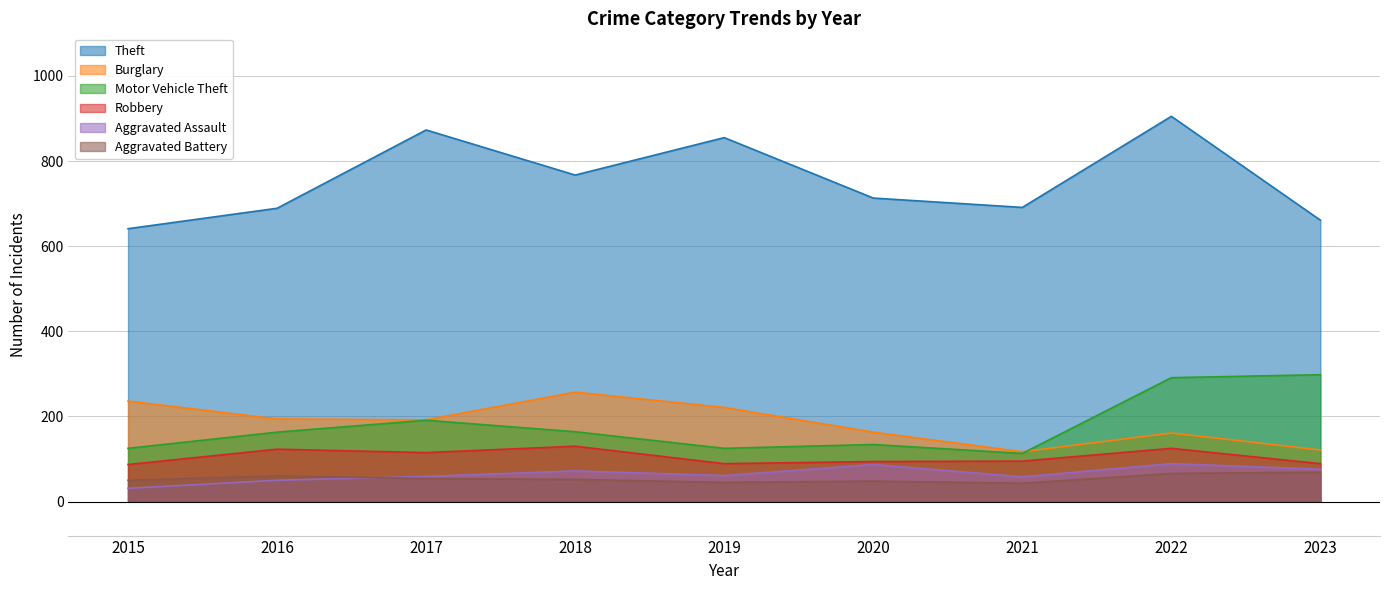

What is the value of the Aggravated Battery point at the 5th from the left?

45